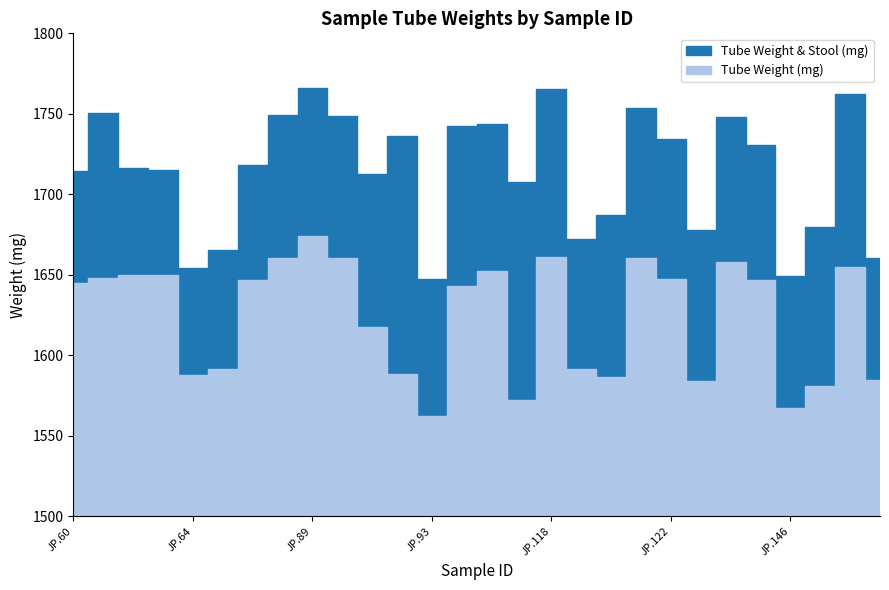

True or false: Tube Weight & Stool (mg) has more than 2 points higher than both neighbors.

True